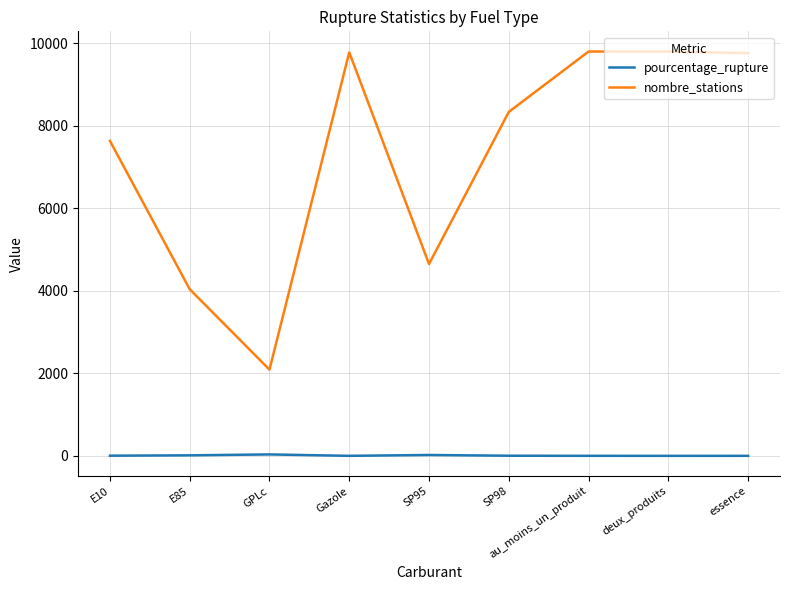

What is the spread (max minus min) of values at Gazole?

9775.6